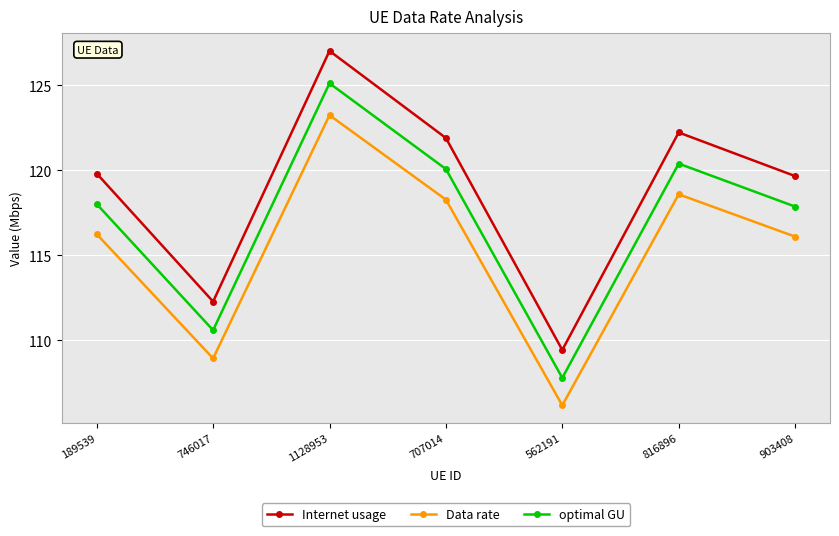

Reading left to right, what are all the values shown in this chart?

Internet usage: 119.8	112.3	127.0	121.9	109.4	122.2	119.6
Data rate: 116.2	108.9	123.2	118.3	106.2	118.6	116.1
optimal GU: 118.0	110.6	125.1	120.1	107.8	120.4	117.9